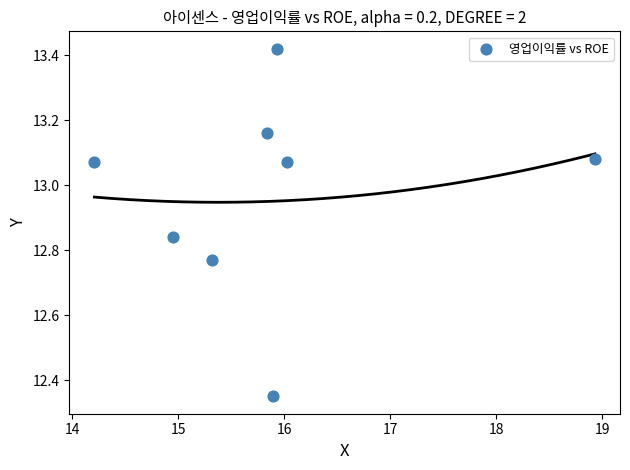

What is the average X value?

15.9